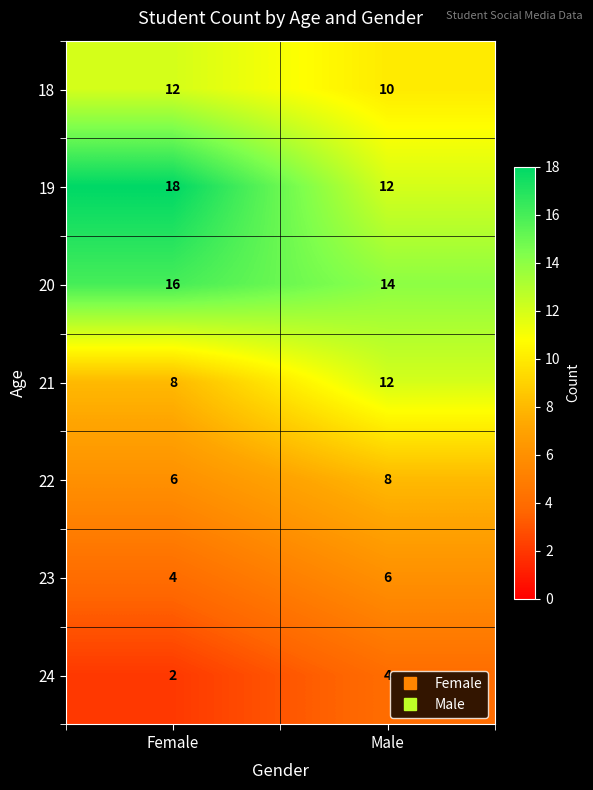

List the labels in order of 19 value, largest first.

Female, Male